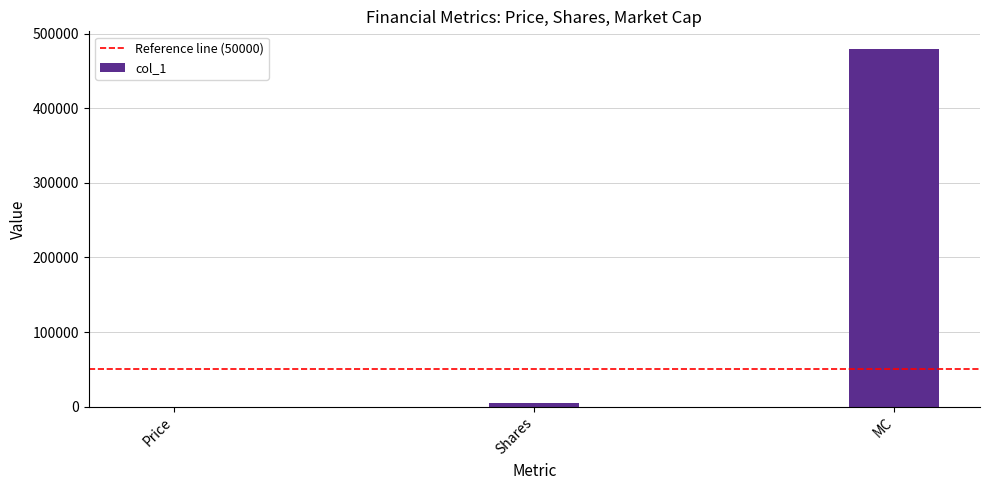

Is it true that the value at MC is 174338.8?

False